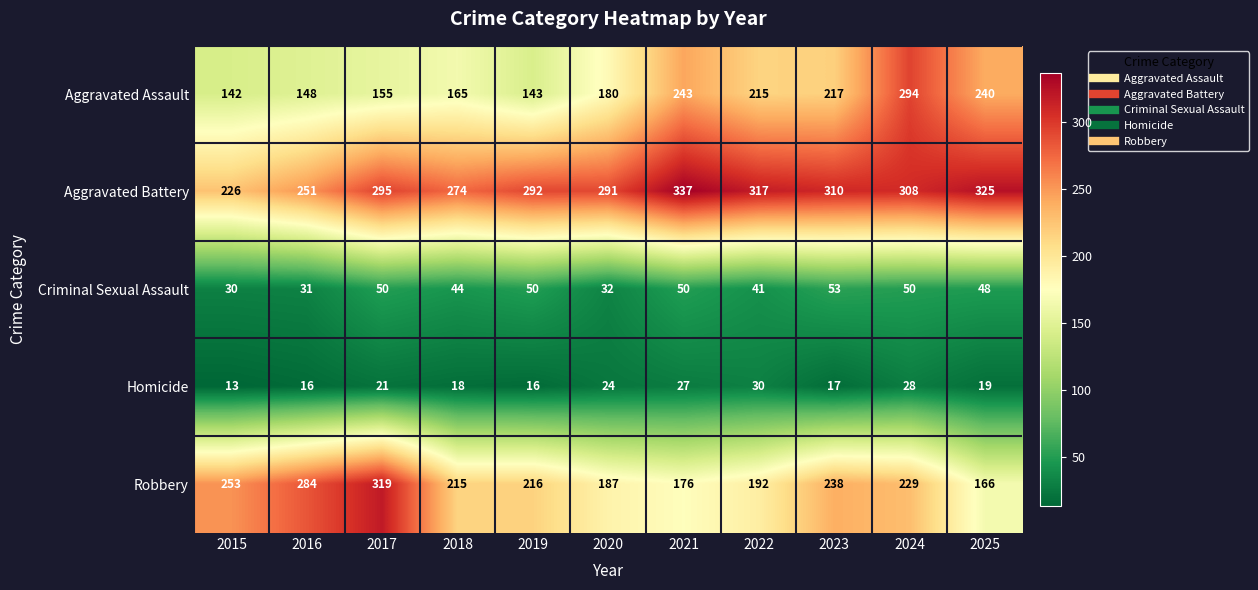

What is the approximate value of Homicide at 2015?

13